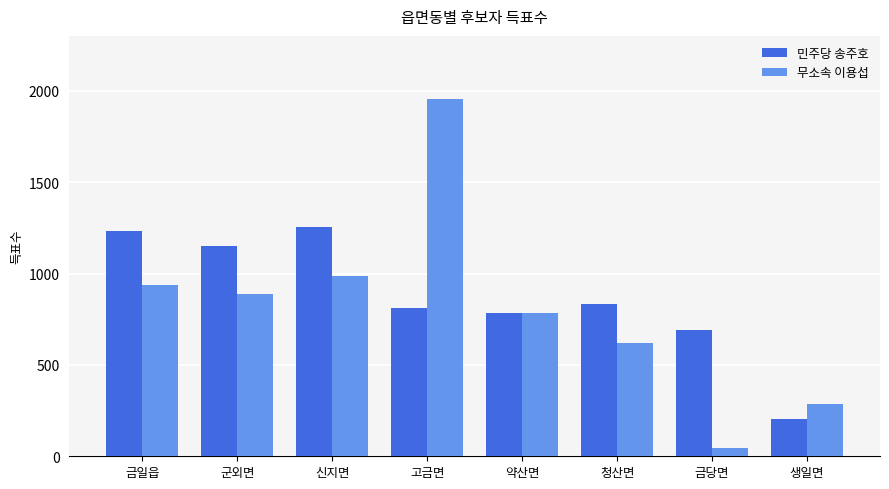

What is the label of the 7th bar from the right?

군외면